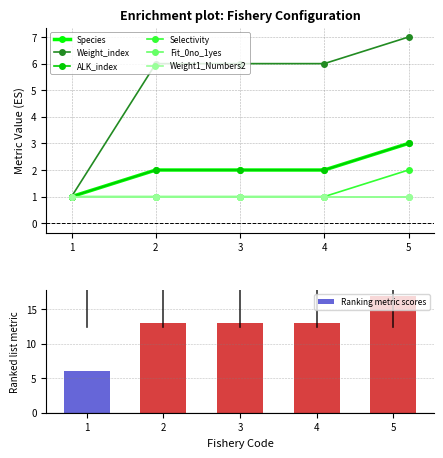

What is the difference between the Ranking metric scores values at 4 and 5?

4